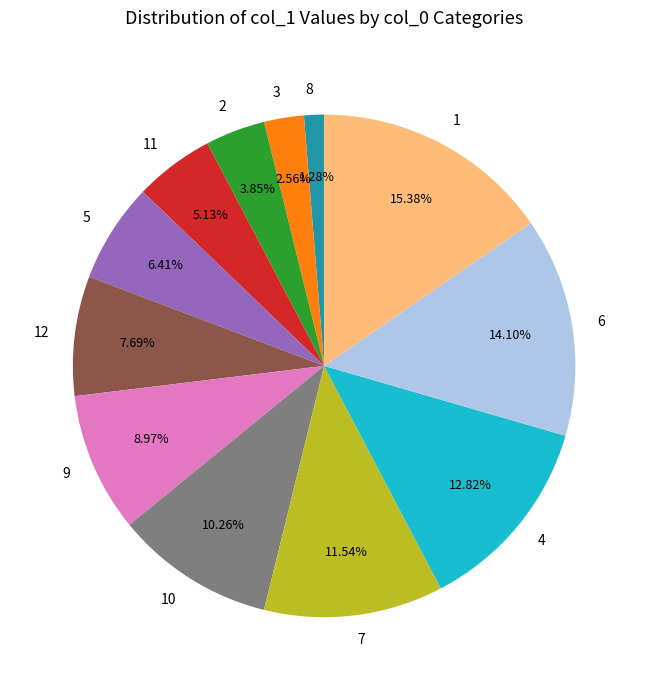

Is 1 the majority of the pie?

No